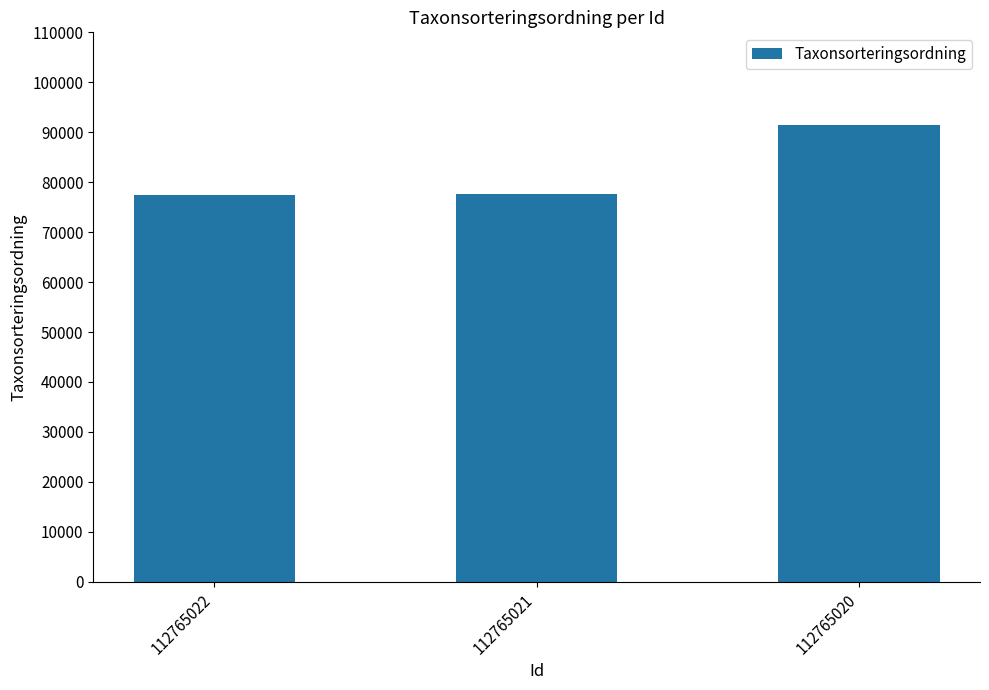

What is the minimum value shown in the chart?

77384